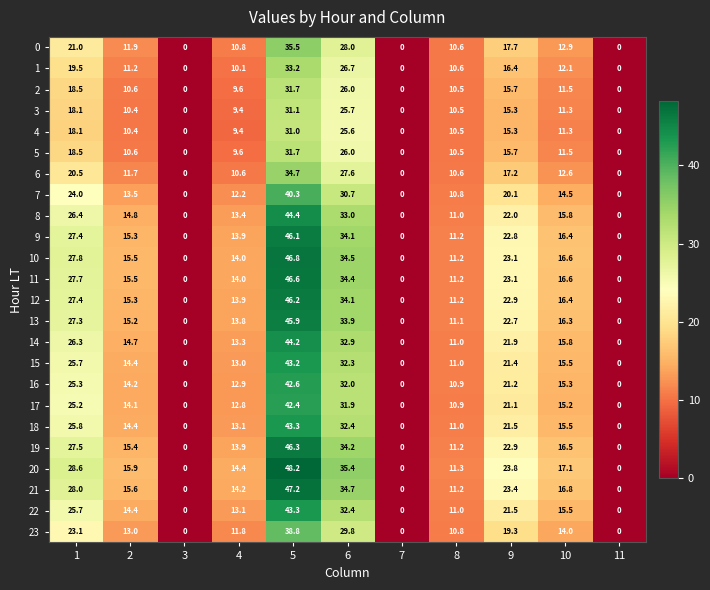

What is the difference between the maximum and minimum values in the 10 series?

46.8